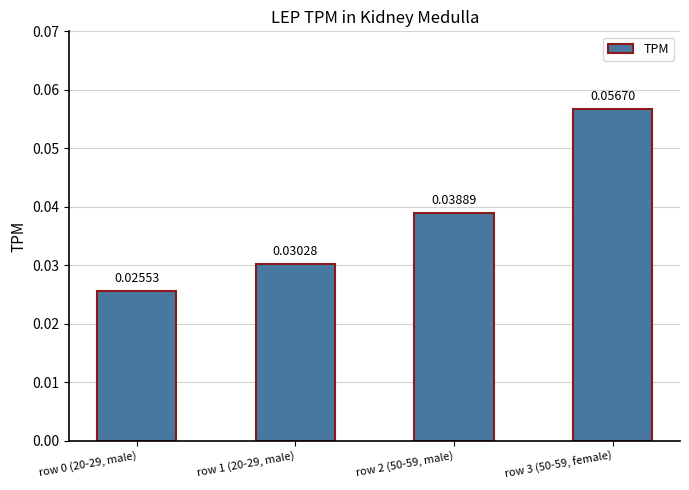

Between row 2 (50-59, male) and row 3 (50-59, female), which is larger?

row 3 (50-59, female)